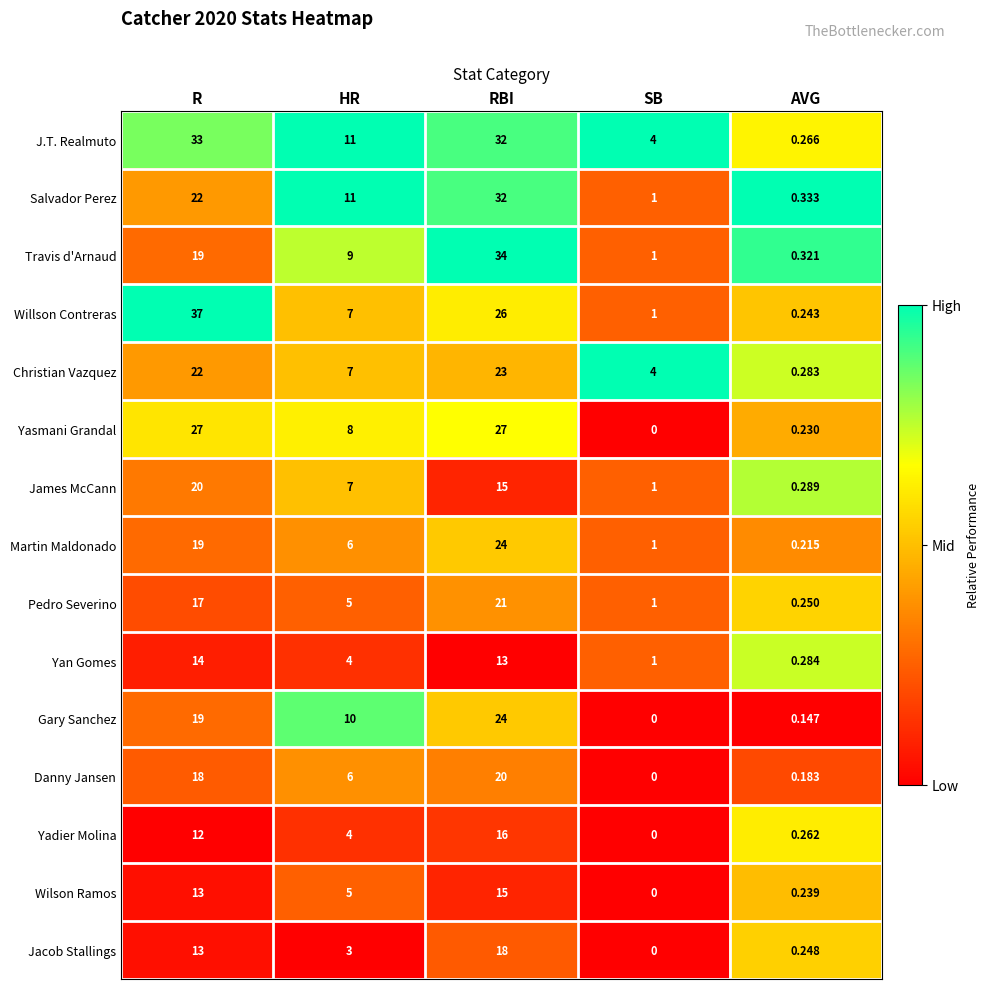

How many categories are shown in the chart?

5